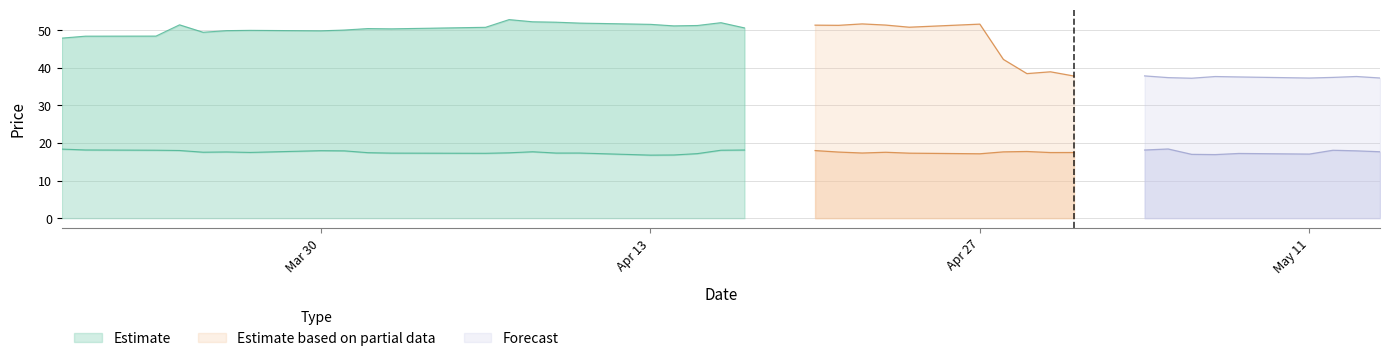

What is the smallest value displayed?

16.8